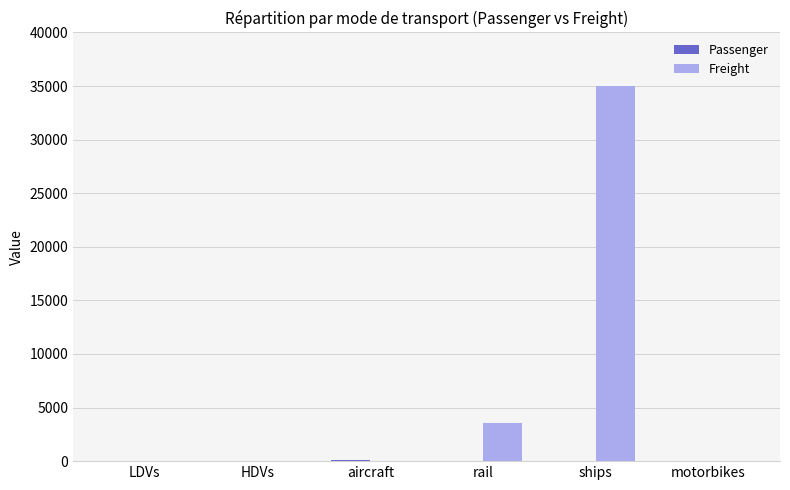

At which label is Freight closest to 17491?

rail